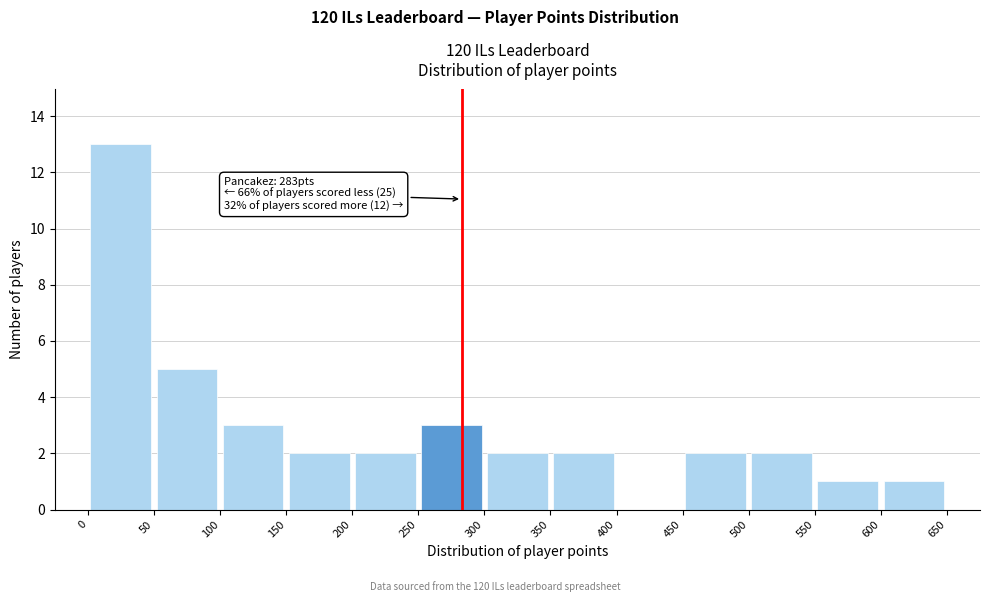

Over which range of the x-axis is the bar tallest?

0 to 50